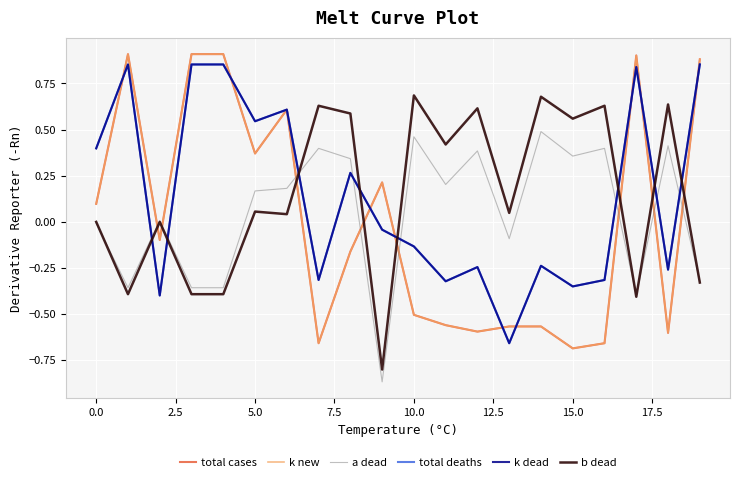

How many lines are shown in the chart?

6